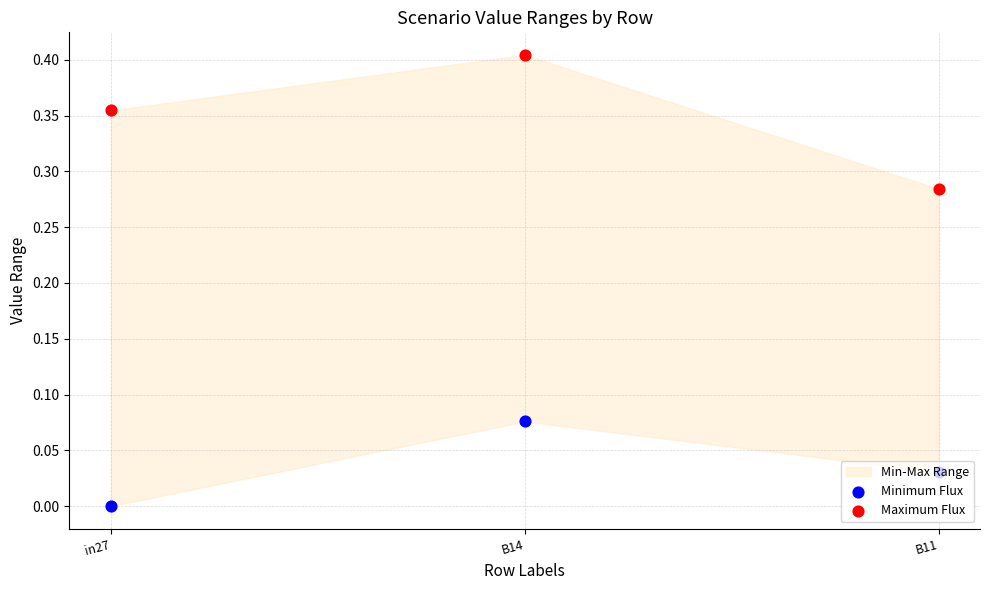

Which series has the largest total across all categories?

Maximum Flux